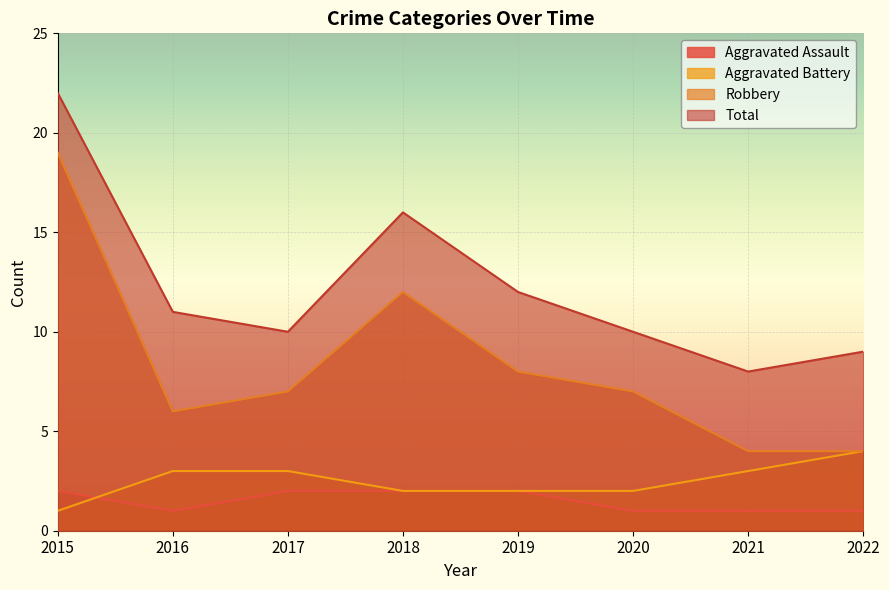

What is the minimum value for Aggravated Assault?

1